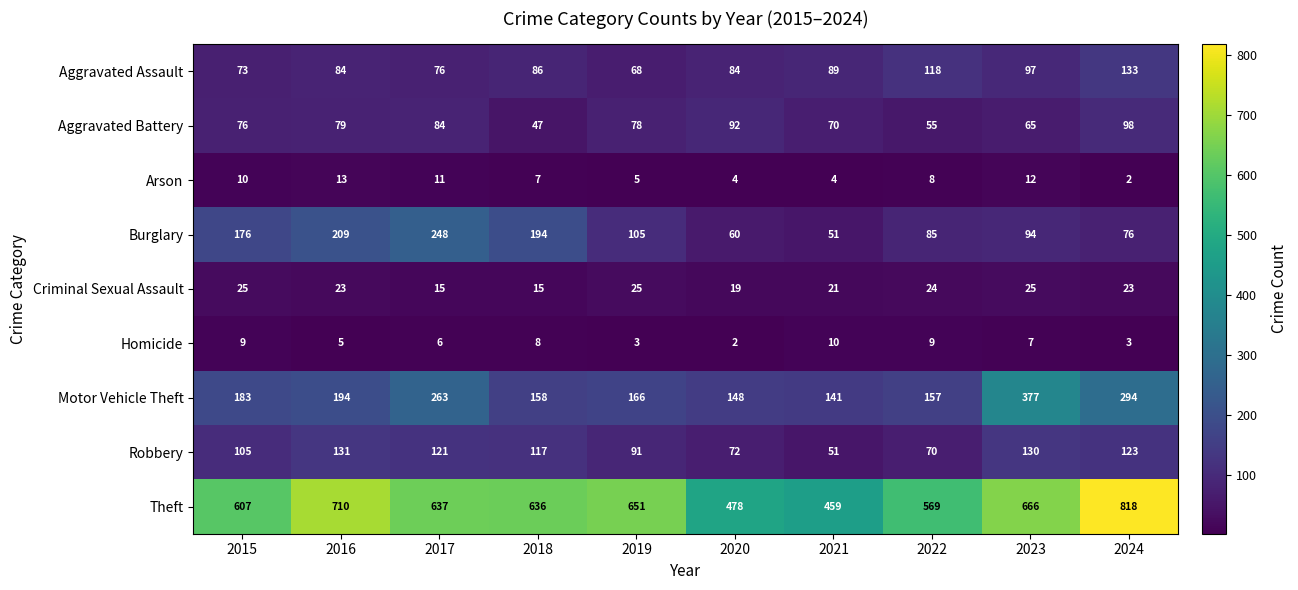

Which series has the largest total across all categories?

Theft